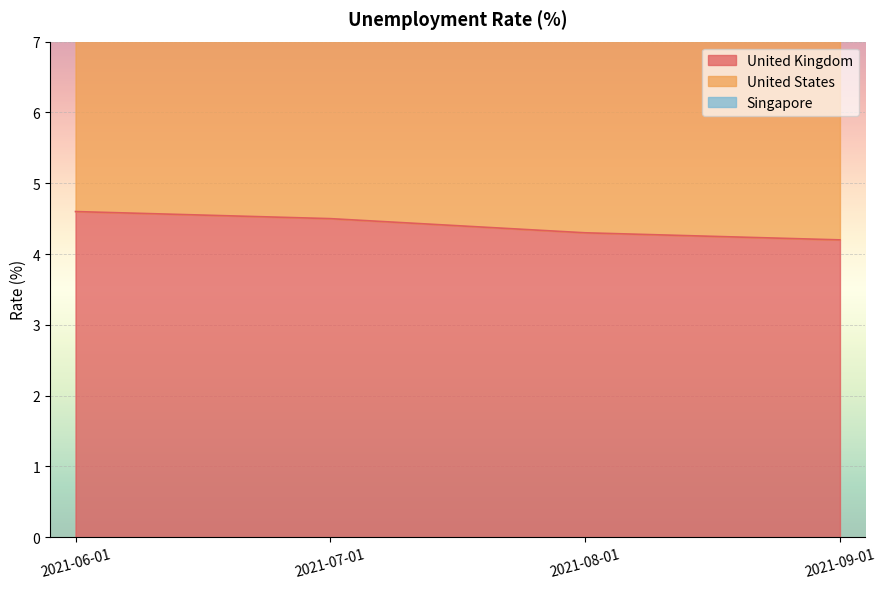

Where is United Kingdom nearest to the value 4?

2021-09-01